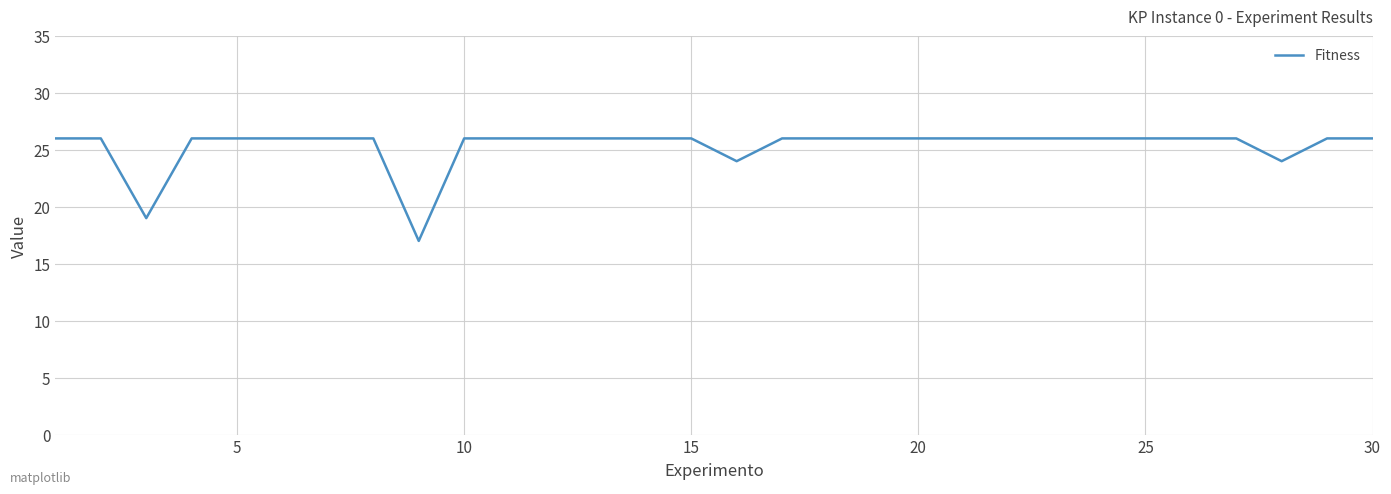

What is the greatest value displayed?

26